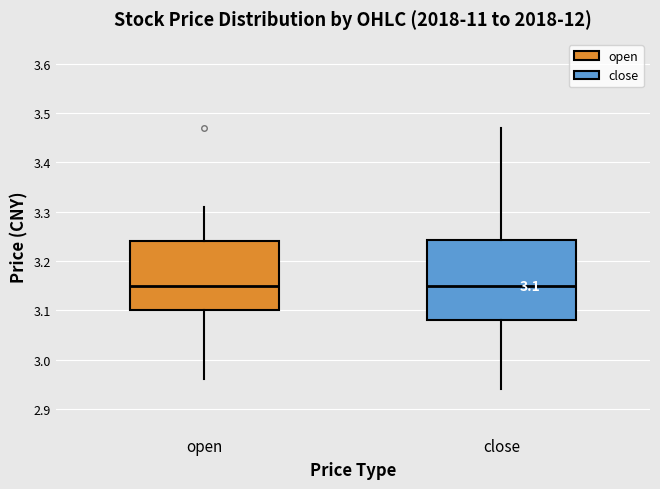

Which box is the tallest, from its lower edge to its upper edge?

close